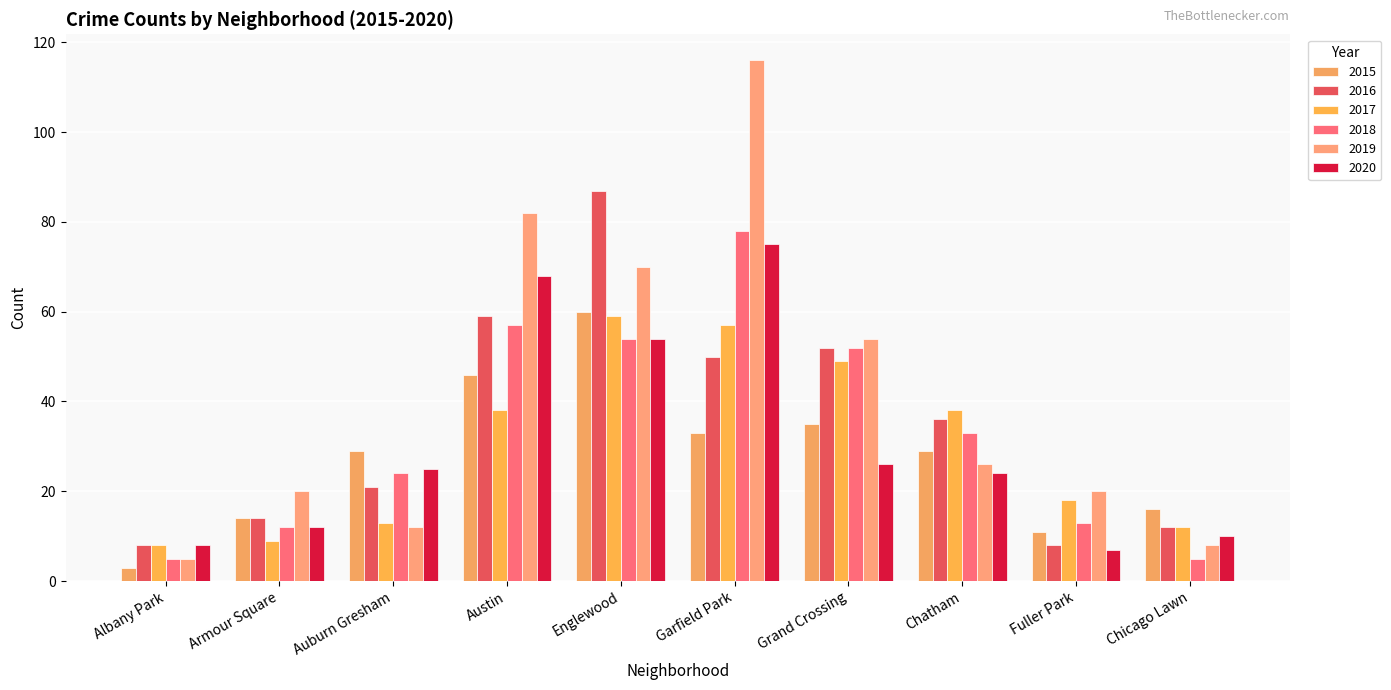

Reading right to left, extract all data points from this chart.

2015: Chicago Lawn=16	Fuller Park=11	Chatham=29	Grand Crossing=35	Garfield Park=33	Englewood=60	Austin=46	Auburn Gresham=29	Armour Square=14	Albany Park=3
2016: Chicago Lawn=12	Fuller Park=8	Chatham=36	Grand Crossing=52	Garfield Park=50	Englewood=87	Austin=59	Auburn Gresham=21	Armour Square=14	Albany Park=8
2017: Chicago Lawn=12	Fuller Park=18	Chatham=38	Grand Crossing=49	Garfield Park=57	Englewood=59	Austin=38	Auburn Gresham=13	Armour Square=9	Albany Park=8
2018: Chicago Lawn=5	Fuller Park=13	Chatham=33	Grand Crossing=52	Garfield Park=78	Englewood=54	Austin=57	Auburn Gresham=24	Armour Square=12	Albany Park=5
2019: Chicago Lawn=8	Fuller Park=20	Chatham=26	Grand Crossing=54	Garfield Park=116	Englewood=70	Austin=82	Auburn Gresham=12	Armour Square=20	Albany Park=5
2020: Chicago Lawn=10	Fuller Park=7	Chatham=24	Grand Crossing=26	Garfield Park=75	Englewood=54	Austin=68	Auburn Gresham=25	Armour Square=12	Albany Park=8